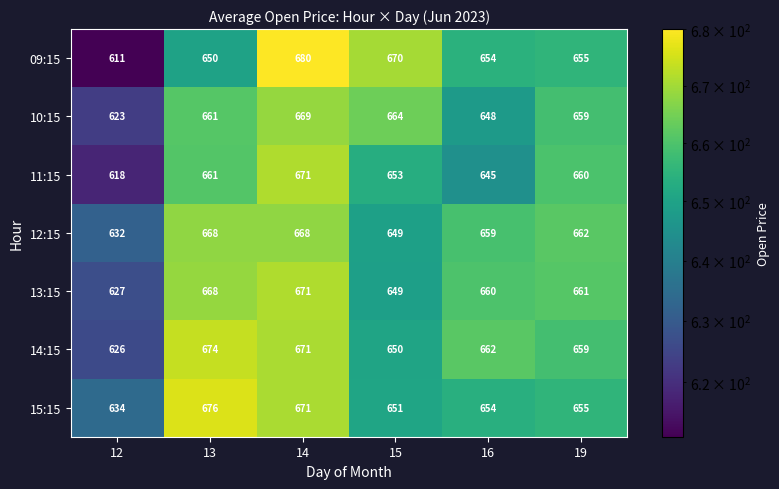

How many categories are shown in the chart?

6